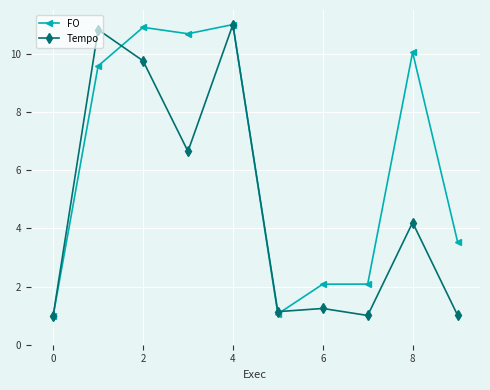

What is the difference between the maximum and second lowest values in the Tempo series?

10.0